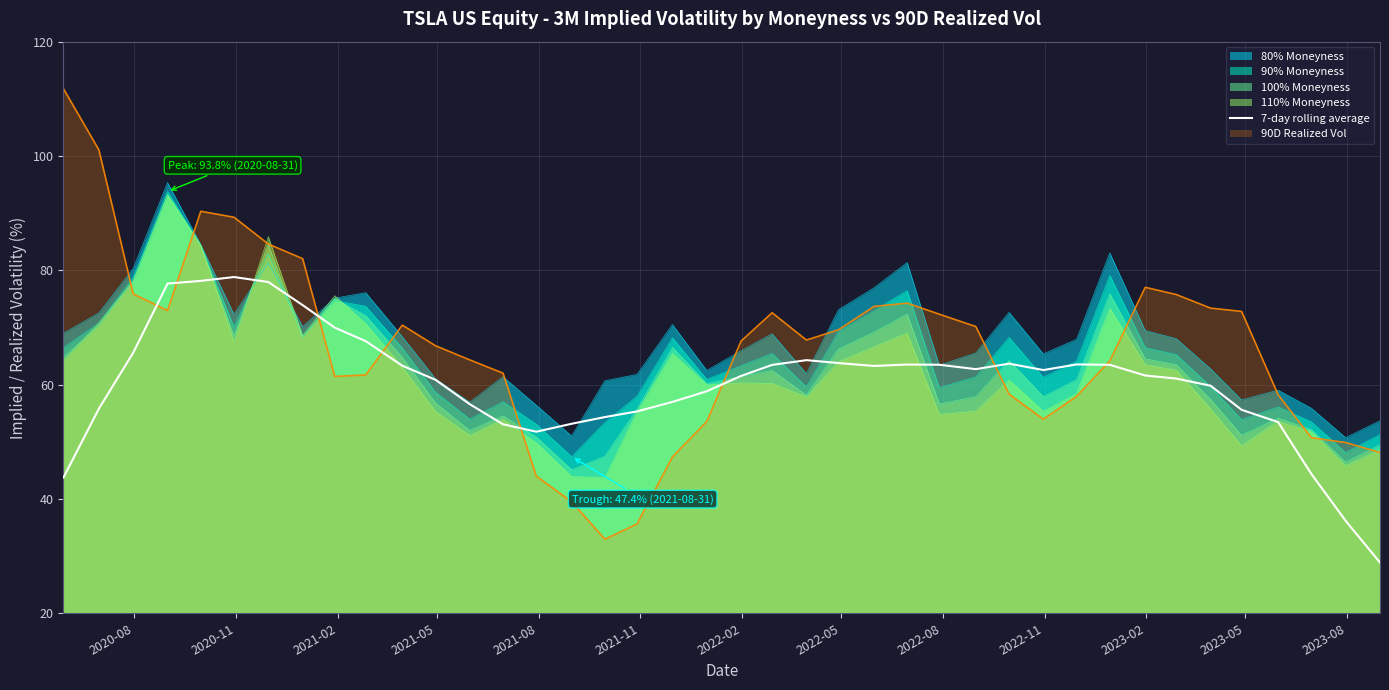

What is the lowest value of the 7-day rolling average series?

28.9